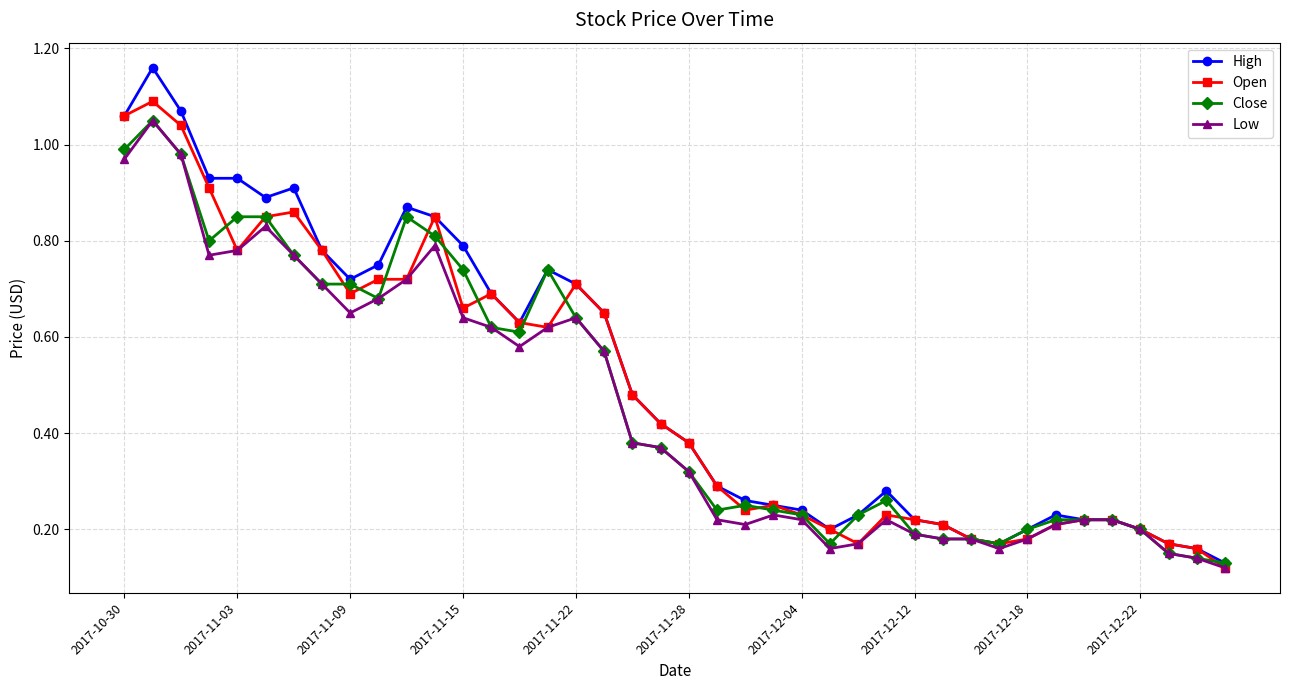

Is this an area chart (filled region under the line)?

No